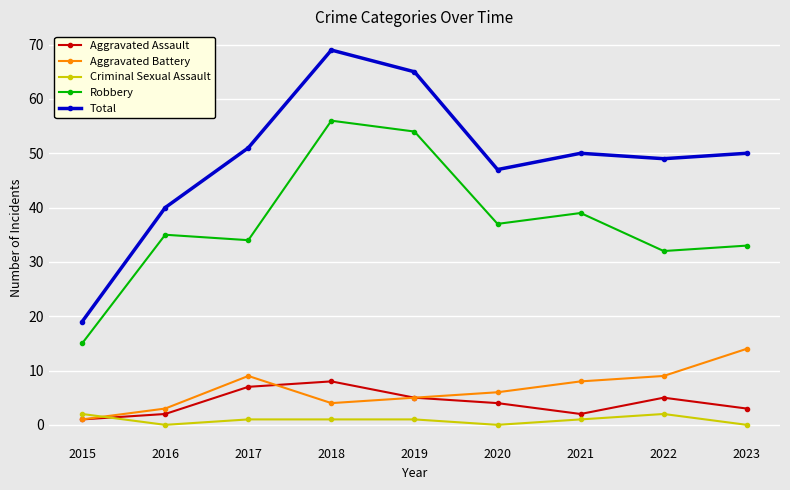

Where does the Aggravated Battery series first go above 6?

2017